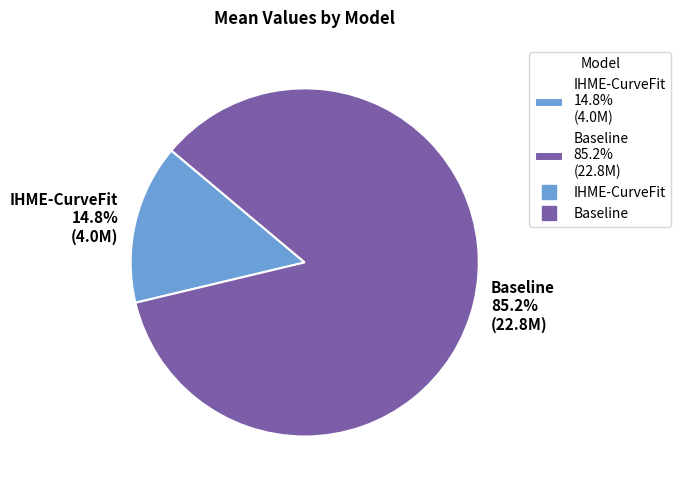

True or false: Baseline accounts for 85% of the total.

True